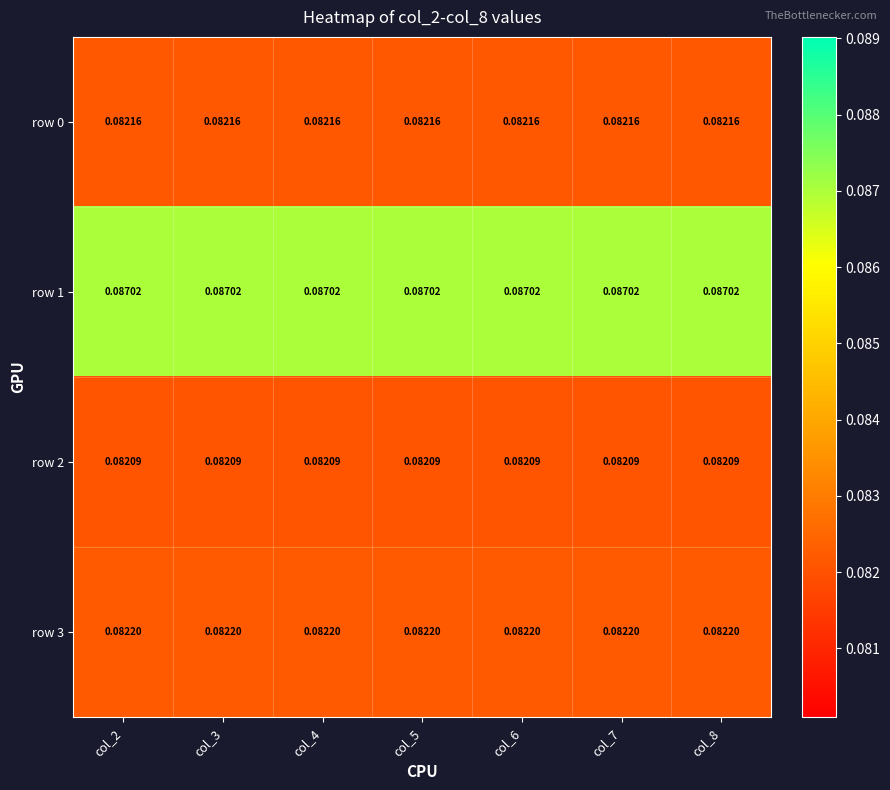

Rank the series by their maximum value, from lowest to highest.

row 2, row 0, row 3, row 1